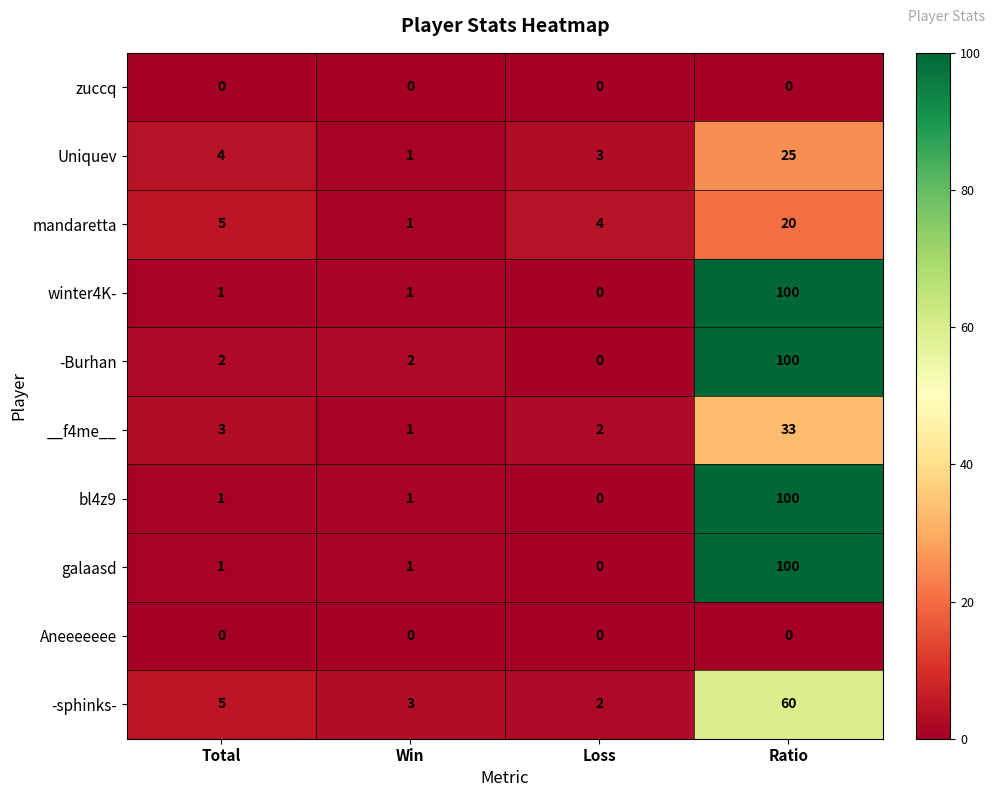

What is the approximate value of winter4K- at Ratio, to the nearest 50?

100